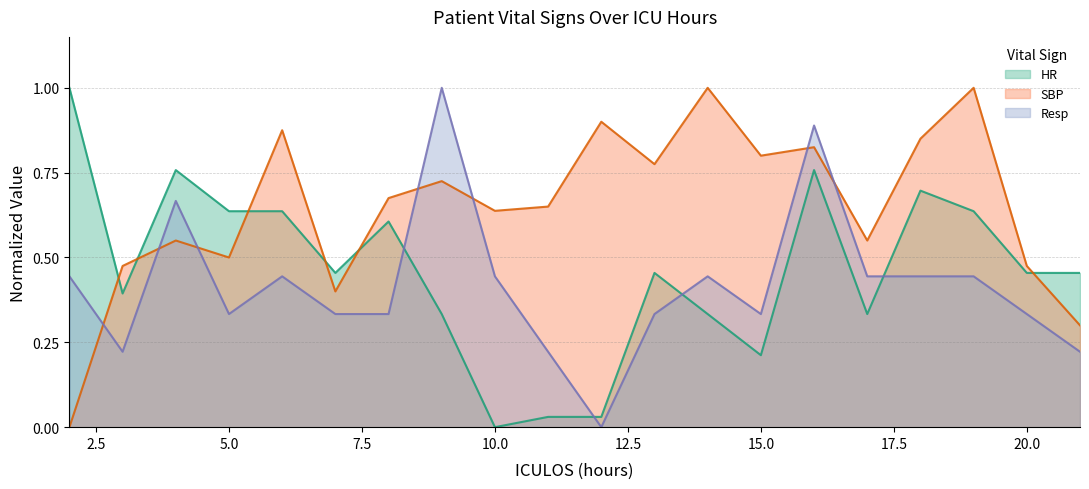

What is the total value across all series at 18?

2.0